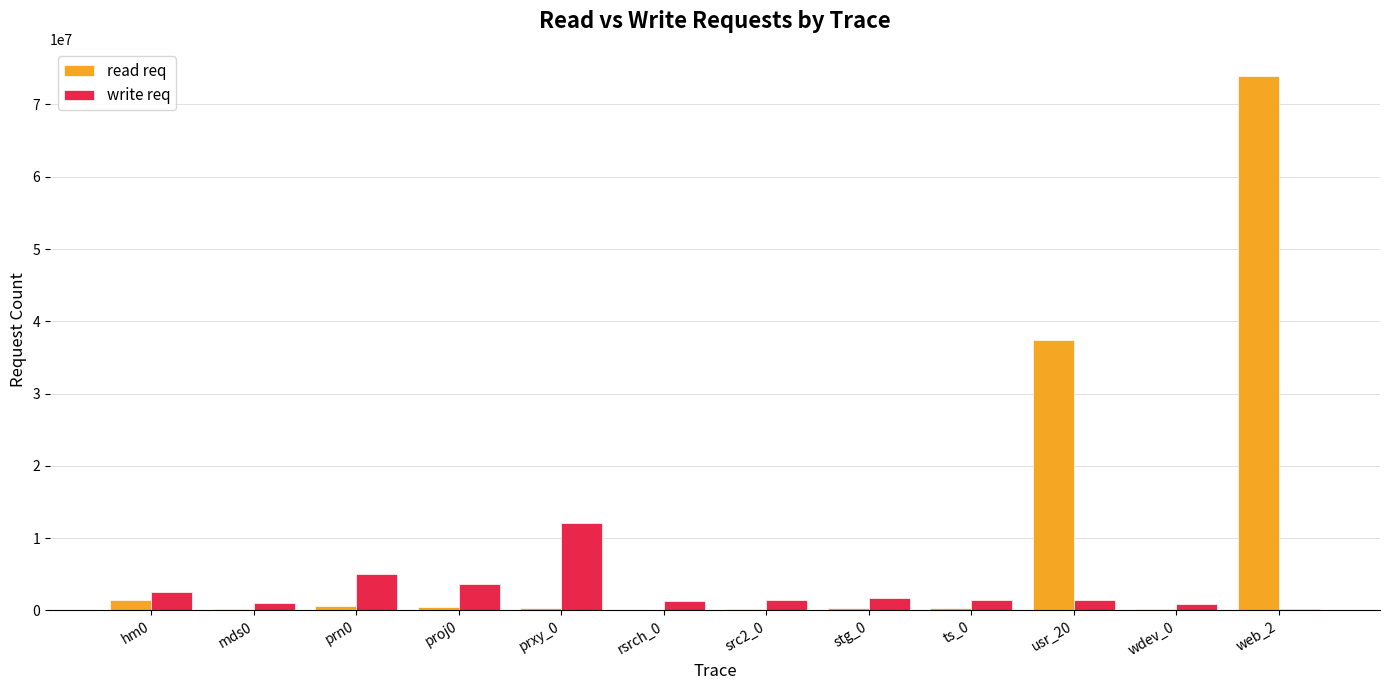

Are the bars horizontal?

No